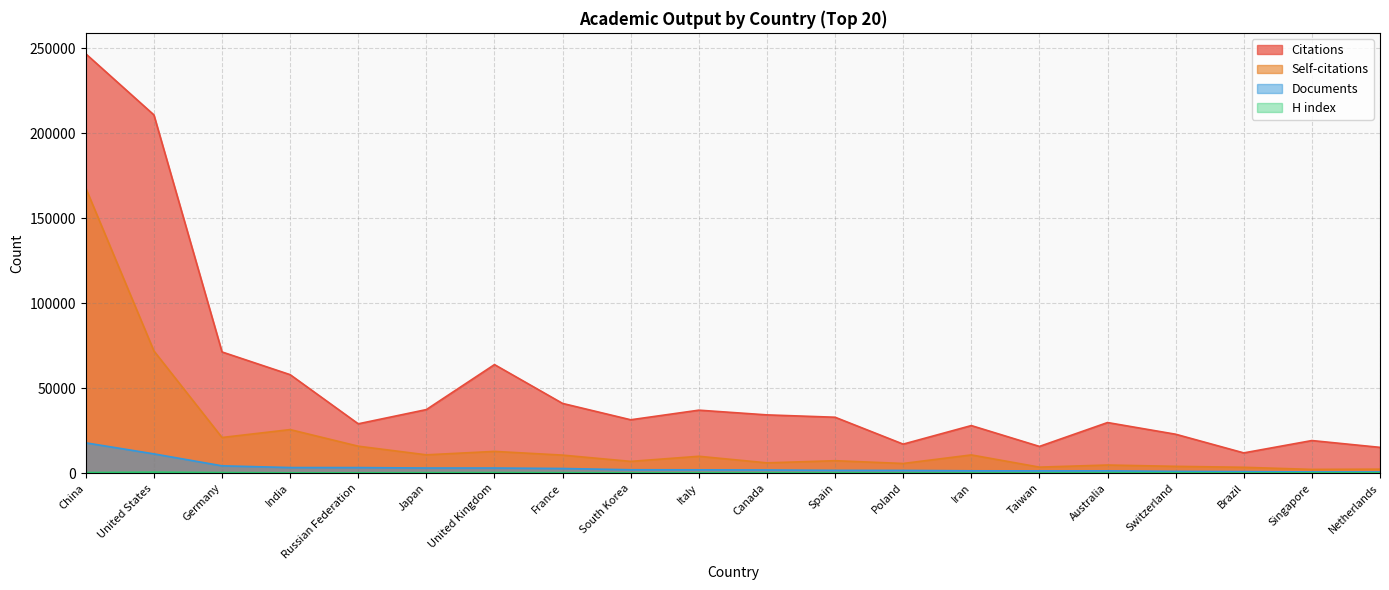

Reading left to right, transcribe all the data shown in this chart.

Citations: 246713	210768	71293	57932	29013	37386	63858	41005	31386	37039	34265	32881	17056	27976	15711	29759	22883	11898	19163	15155
Self-citations: 167664	71891	20956	25608	15844	10757	12782	10592	6901	9907	6034	7300	5673	10706	3521	4760	3982	3424	2185	2324
Documents: 17815	11321	4292	3271	3253	3002	2998	2720	1975	1936	1845	1617	1584	1357	1328	1324	1039	901	704	697
H index: 316	562	326	186	192	265	328	257	200	232	247	216	141	143	145	234	231	126	173	206